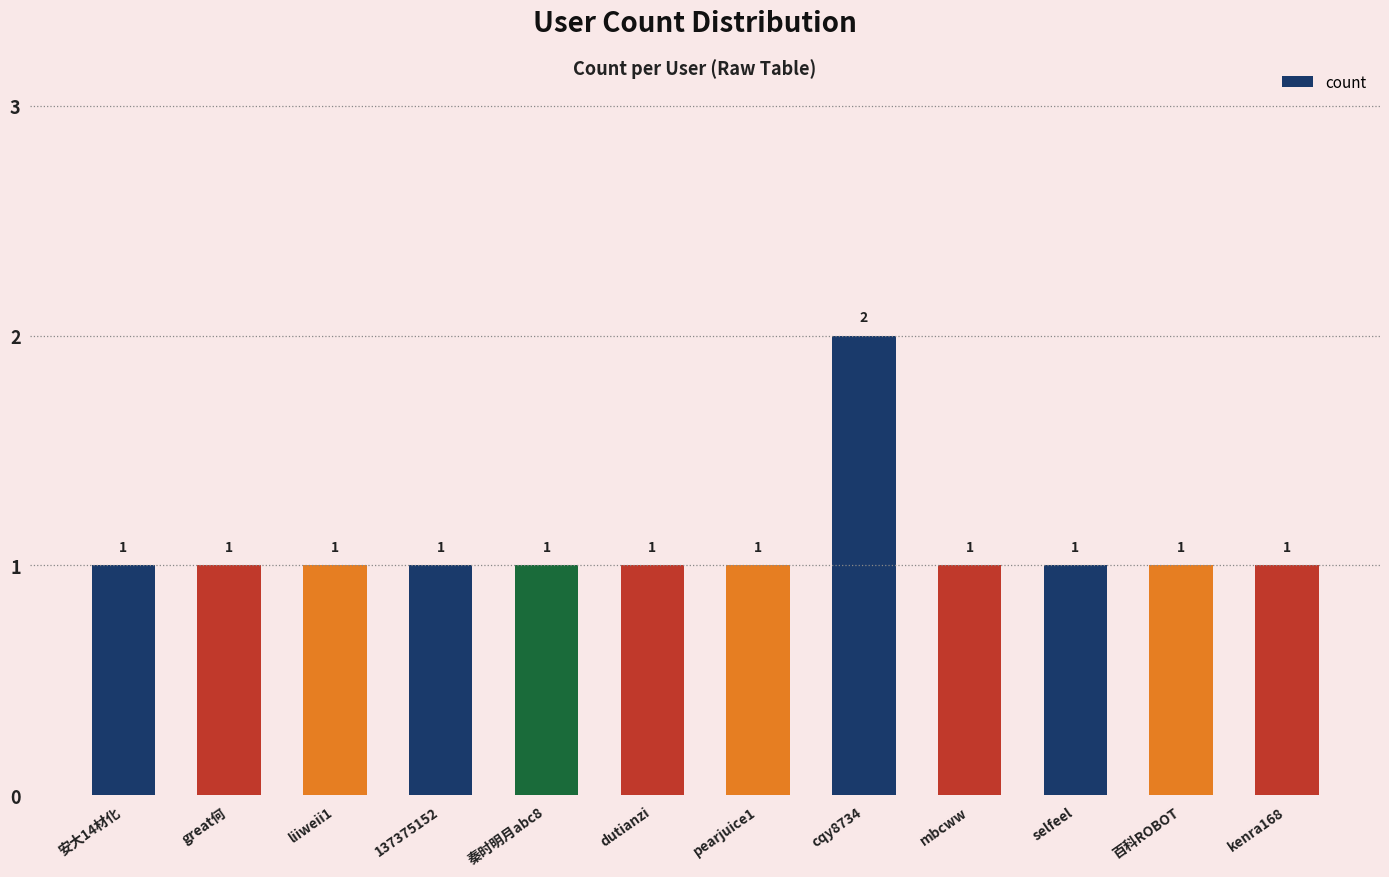

Reading left to right, extract all data points from this chart.

安大14材化=1	great何=1	liiweii1=1	137375152=1	秦时明月abc8=1	dutianzi=1	pearjuice1=1	cqy8734=2	mbcww=1	selfeel=1	百科ROBOT=1	kenra168=1